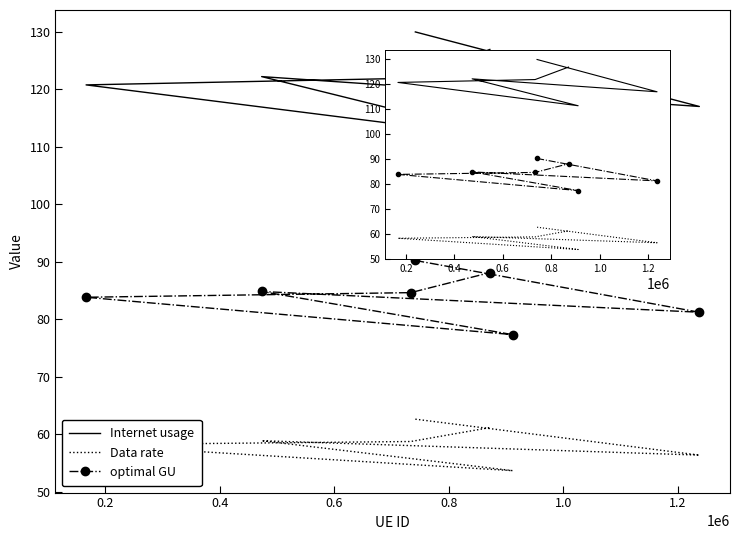

True or false: Data rate and optimal GU intersect in this chart.

False